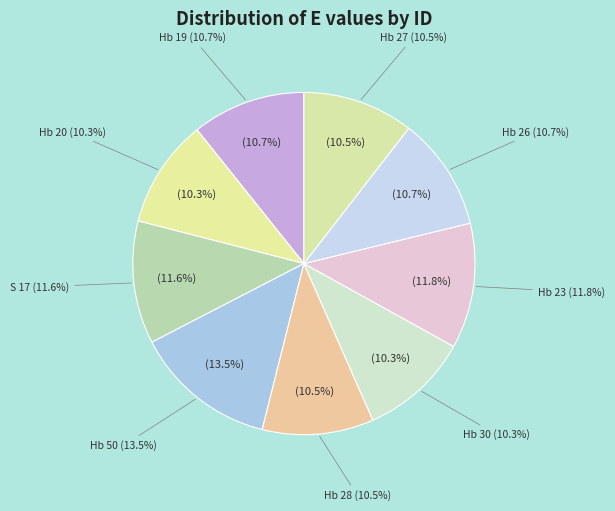

How many slices are in this pie chart?

9